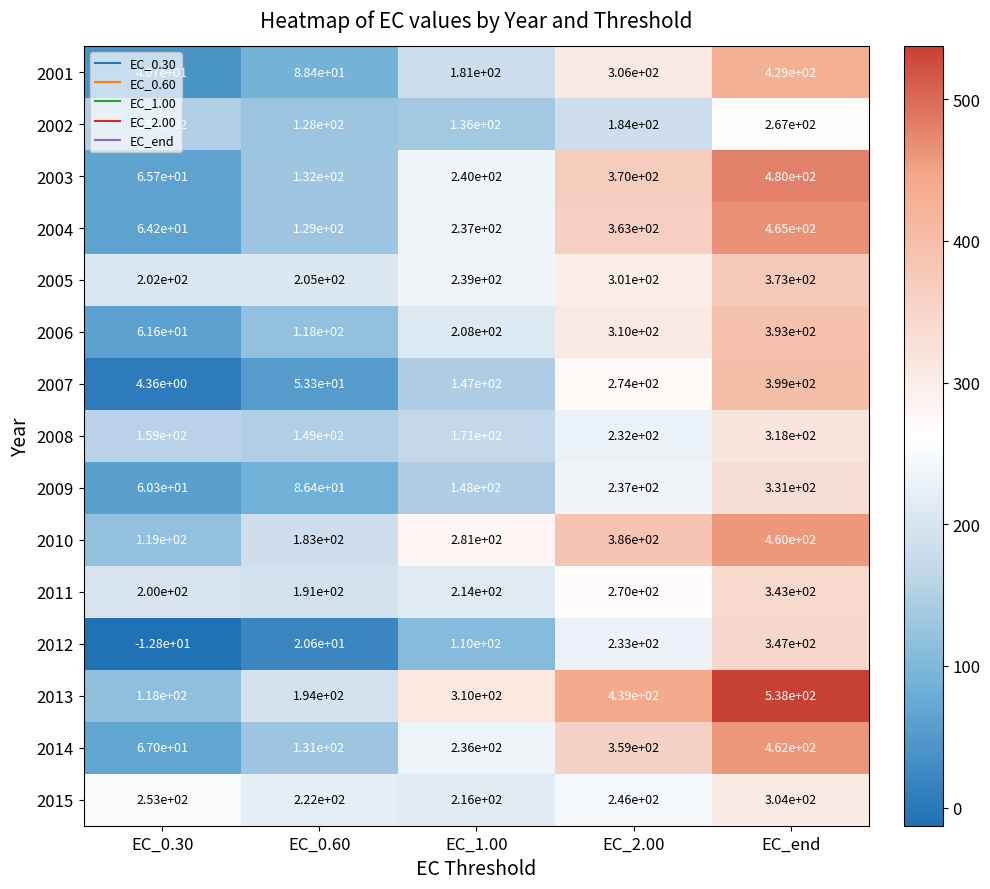

At which label does 2003 reach its peak?

EC_end